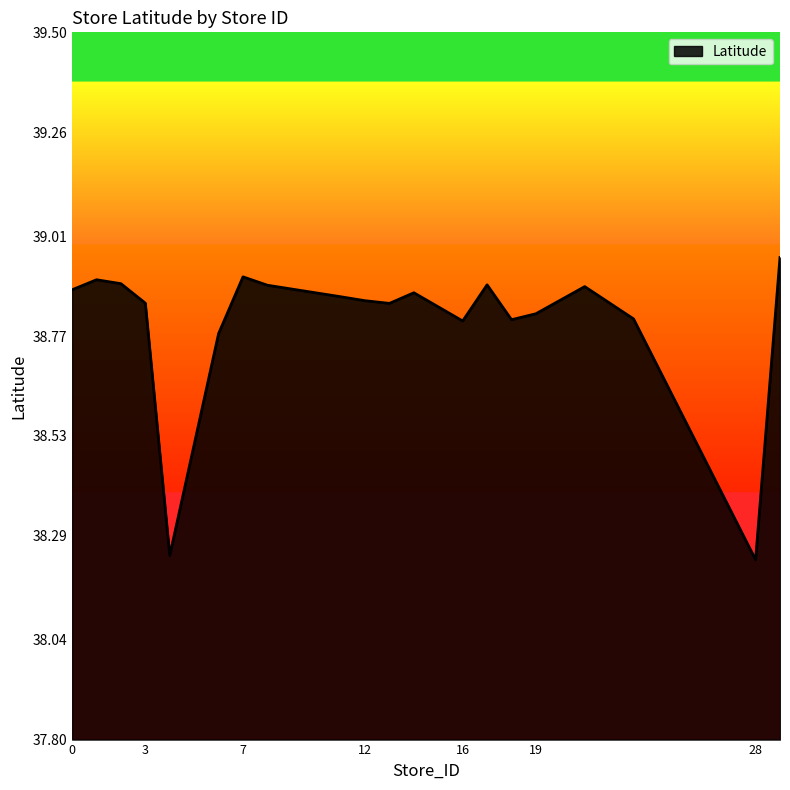

How many lines are shown in the chart?

1